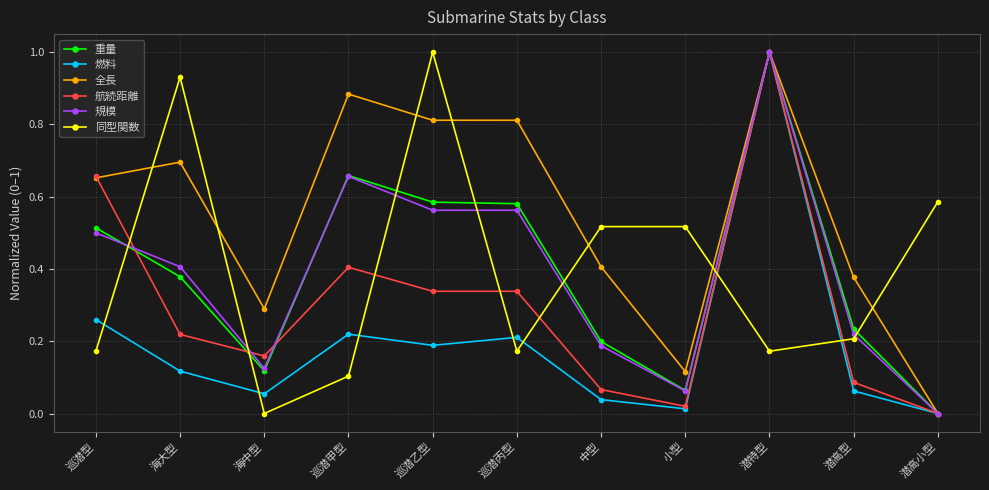

How many series are shown in this chart?

6